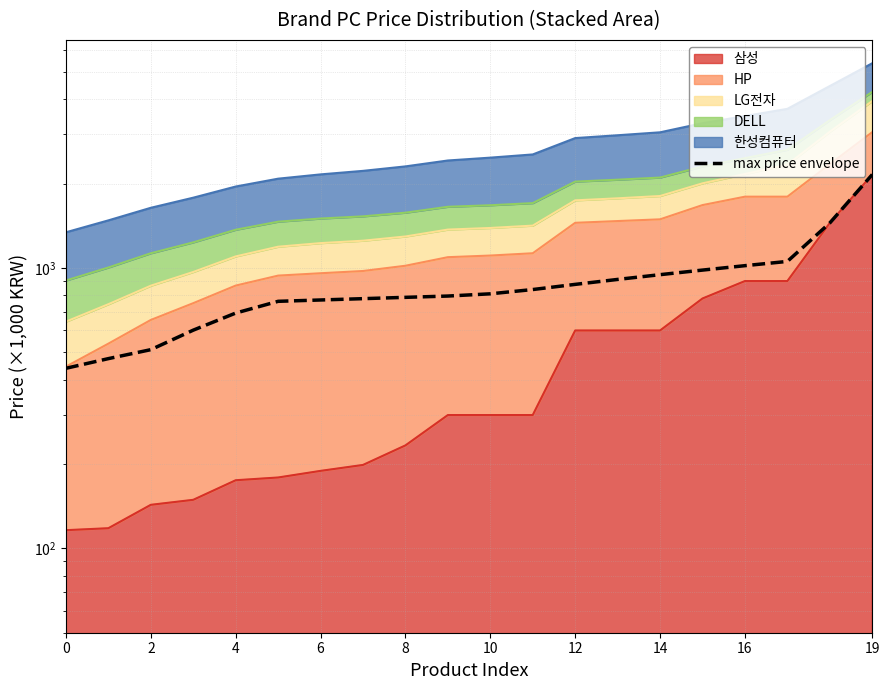

At which label is the value closest to 1297?

18